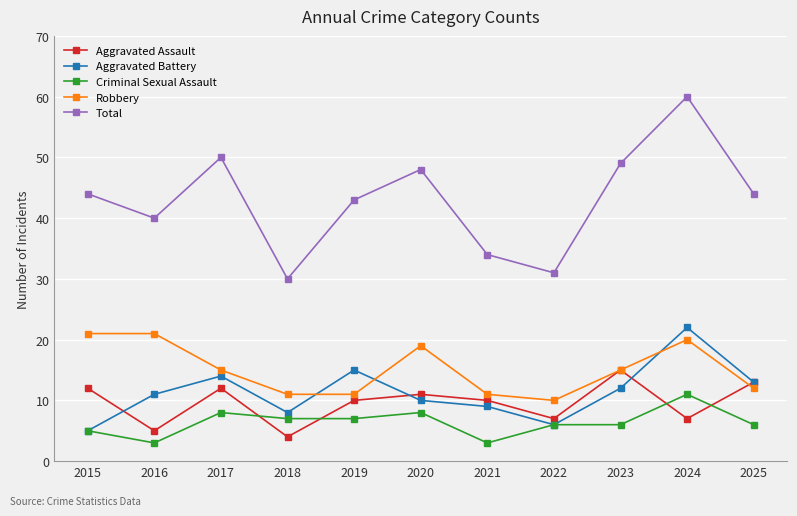

What is the value of the Robbery point at the 1st from the left?

21